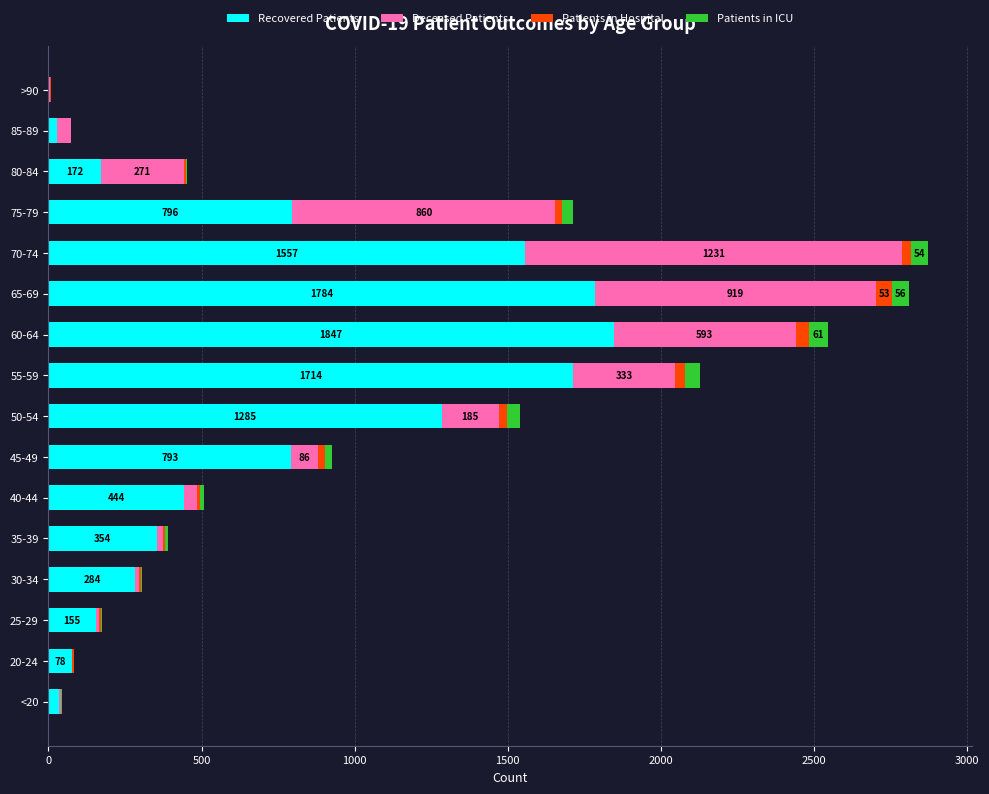

True or false: Recovered Patients has a value of 454 at 75-79.

False